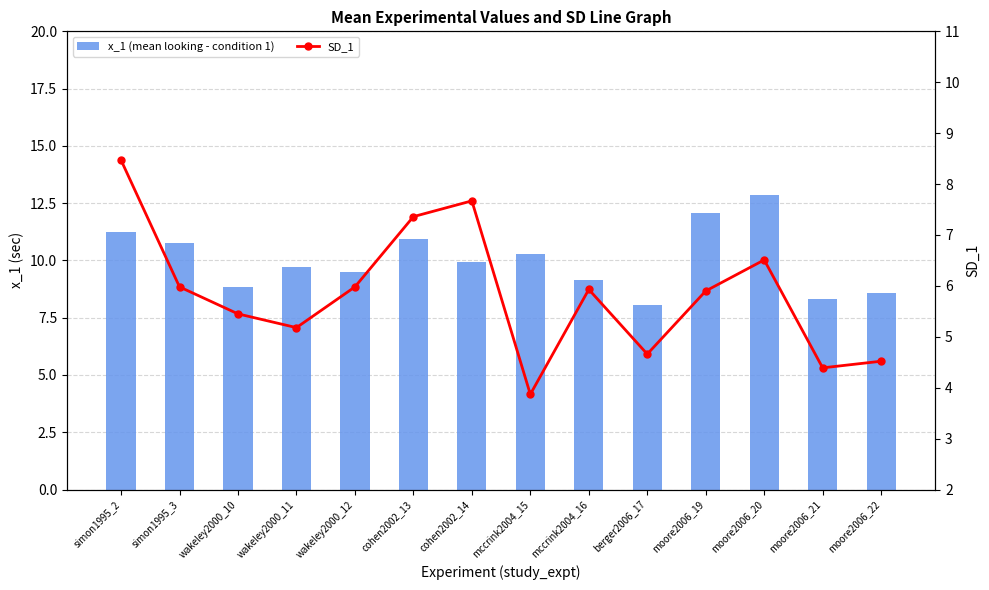

At how many categories does at least one series exceed 12?

2